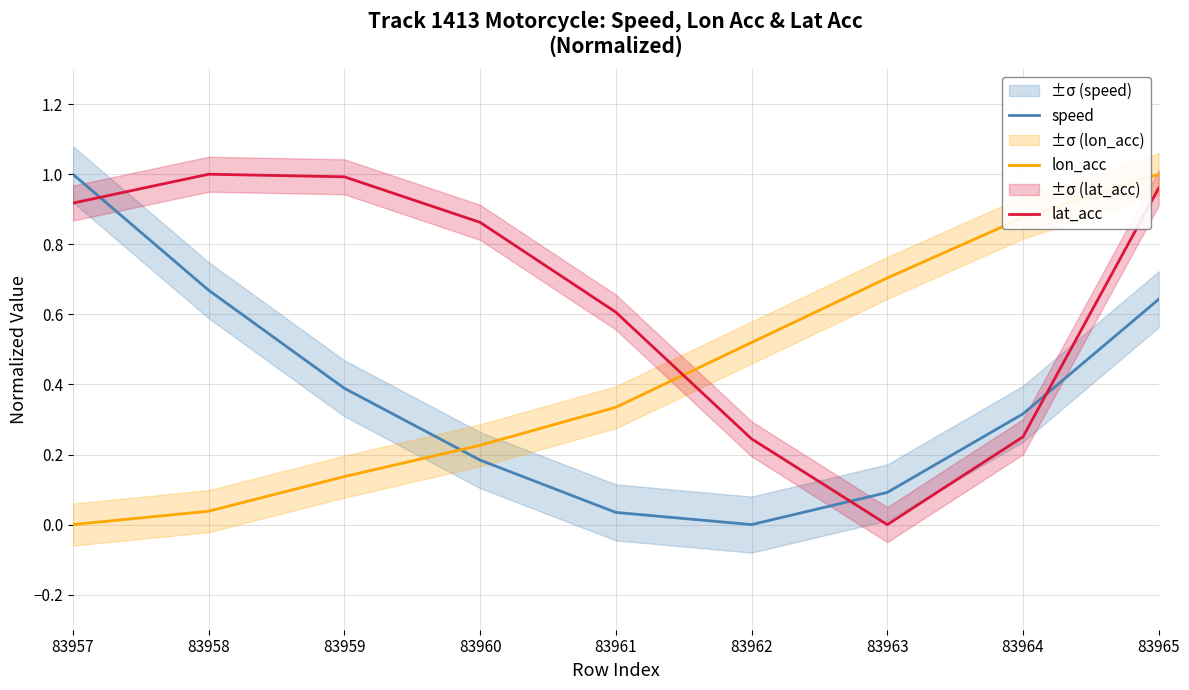

True or false: lon_acc has a value of 0.2 at 83959.

False